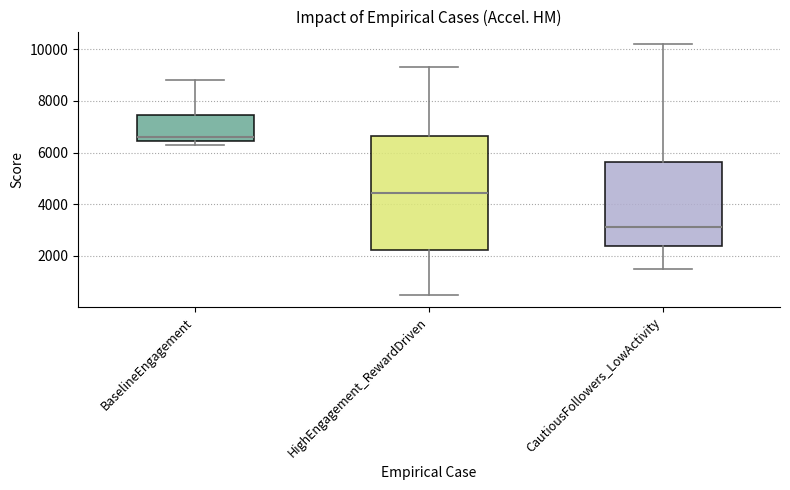

Reading left to right, read every box against the y-axis: the position of its median line, the range the box covers, and the ends of its whiskers. The values are not printed on the chart, so give them approximately, as read against the axis.

BaselineEngagement: median 6600, box 6400 to 7400, whiskers 6400 (just below the box's lower edge) to 8800
HighEngagement_RewardDriven: median 4400, box 2200 to 6600, whiskers 600 to 9400
CautiousFollowers_LowActivity: median 3200, box 2400 to 5600, whiskers 1600 to 10200